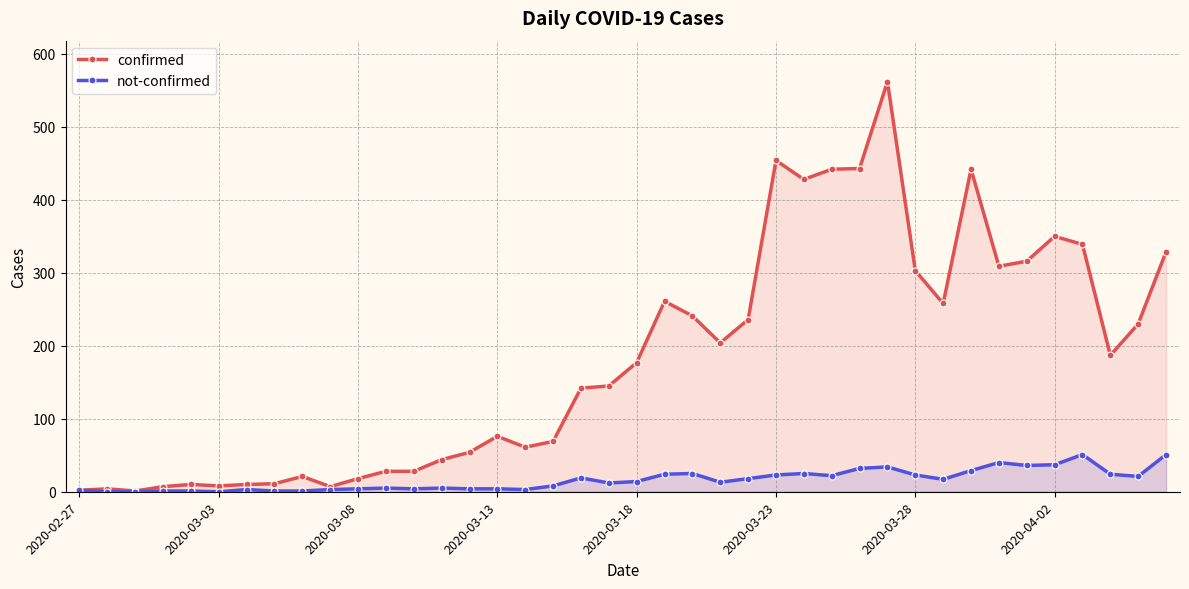

Rank the series by their maximum value, from lowest to highest.

not-confirmed, confirmed